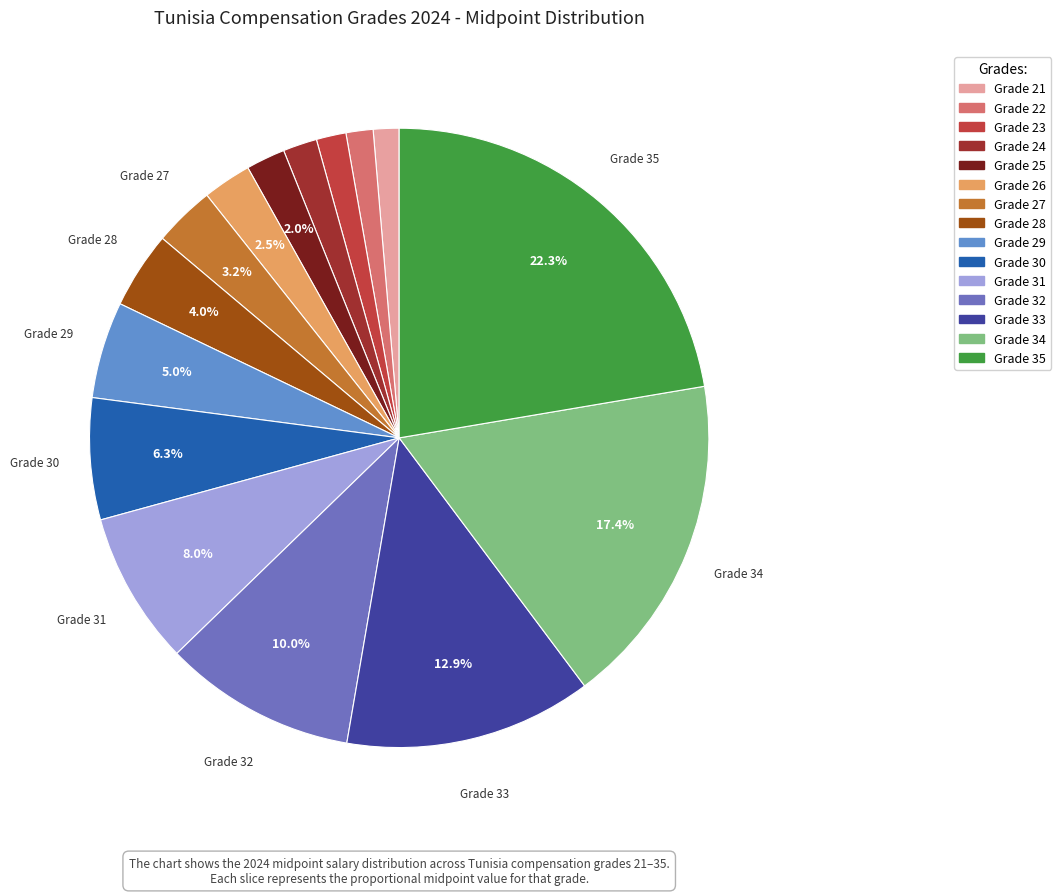

To the nearest percent, what is the difference between the largest and smallest slice percentages?

21%